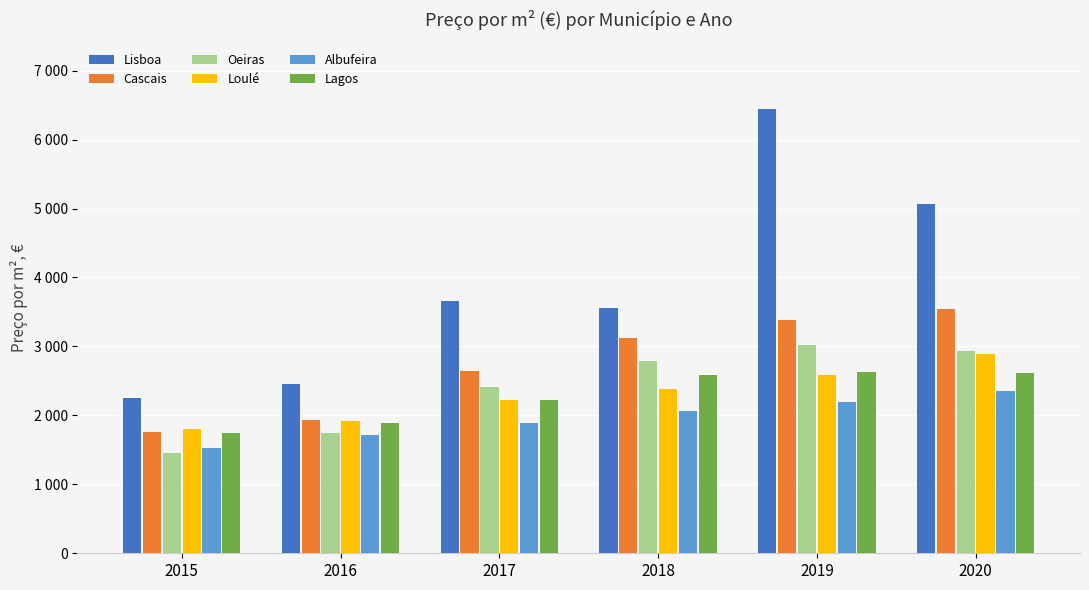

Is the value of Loulé at 2020 greater than the value of Lisboa at 2016?

Yes